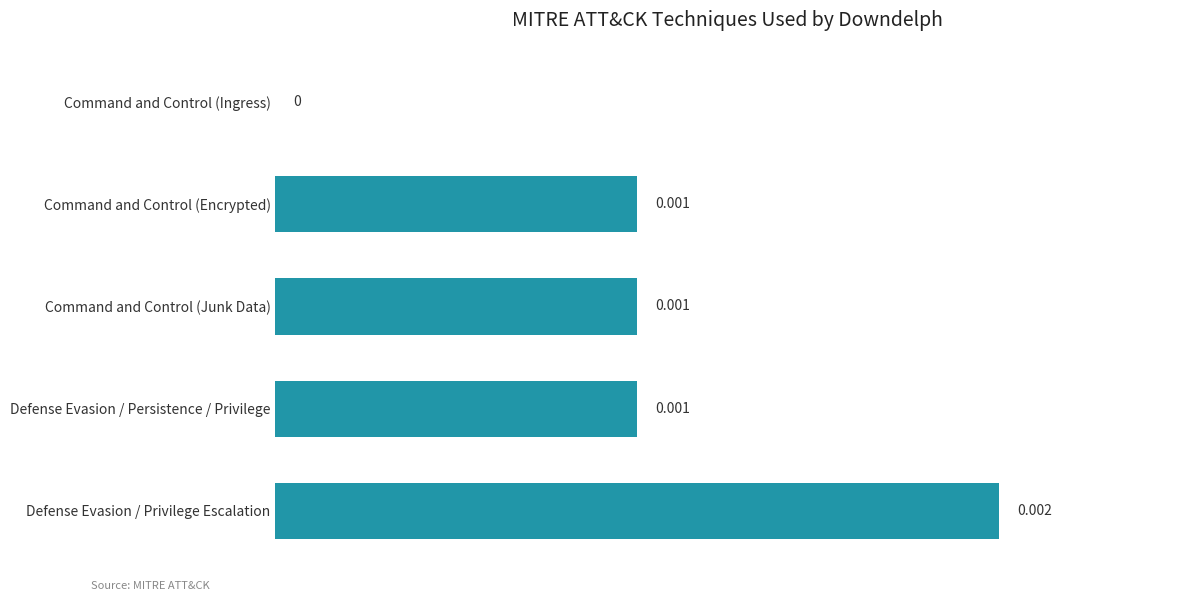

Which has a higher value, Command and Control (Ingress) or Command and Control (Junk Data)?

Command and Control (Junk Data)